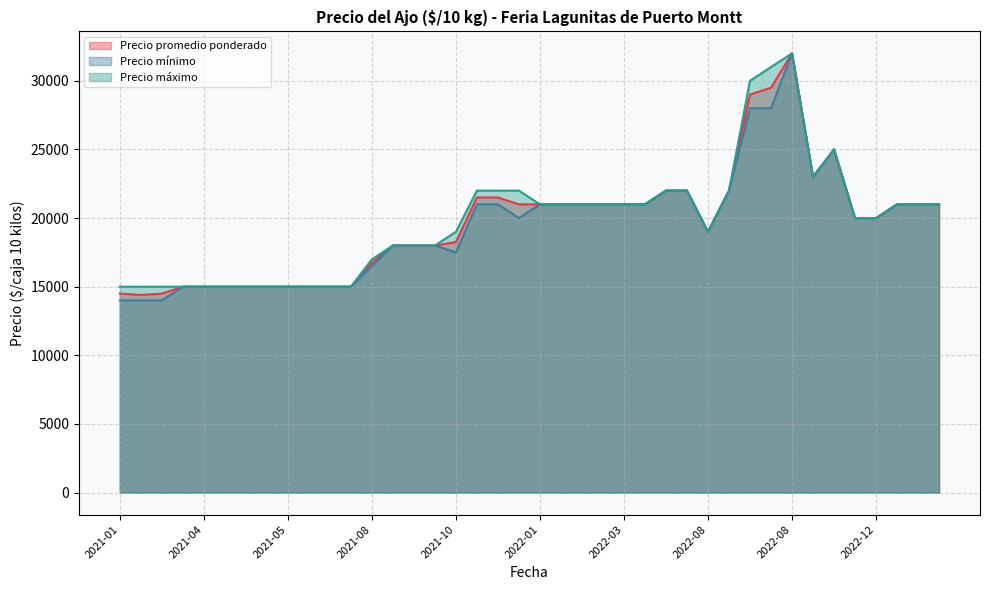

True or false: Precio mínimo and Precio promedio ponderado intersect in this chart.

False